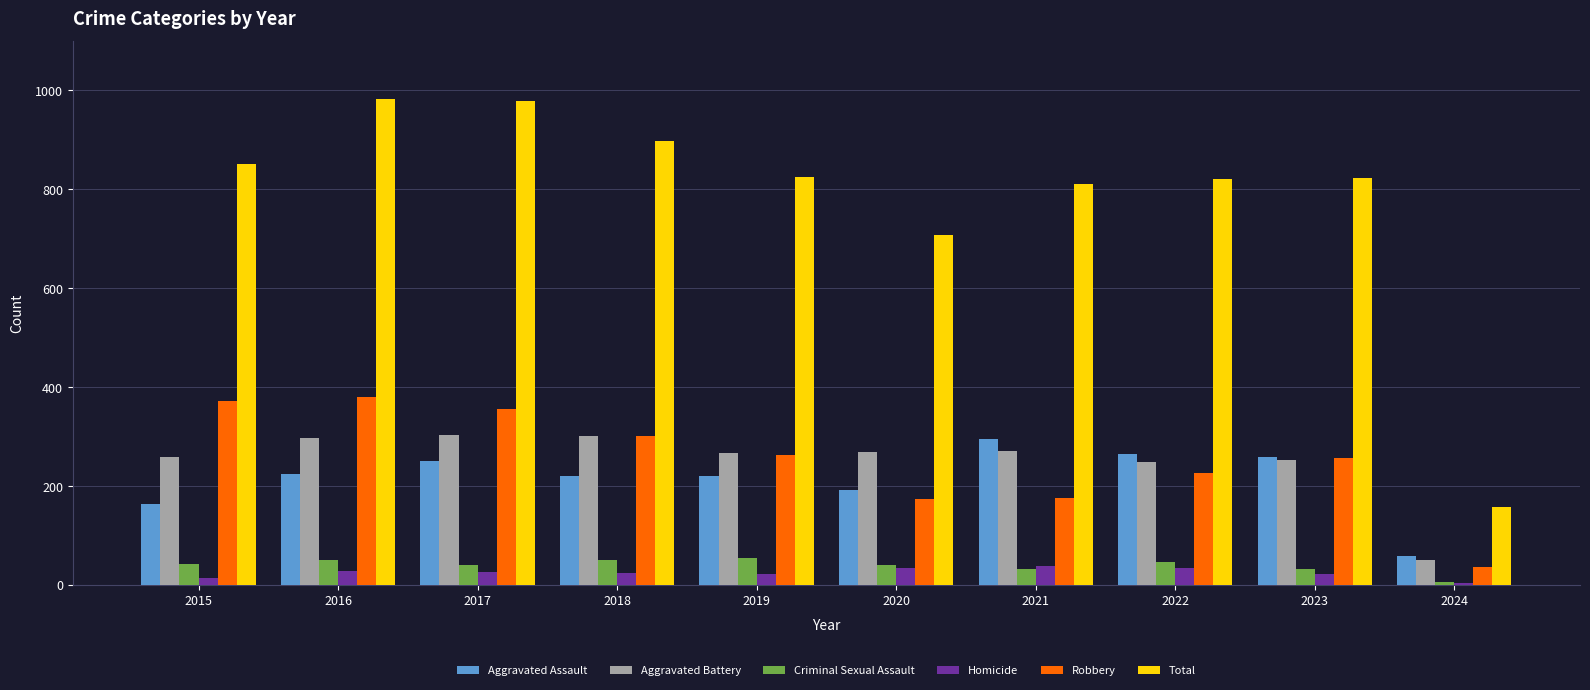

Which label corresponds to the smallest value in the chart?

2024